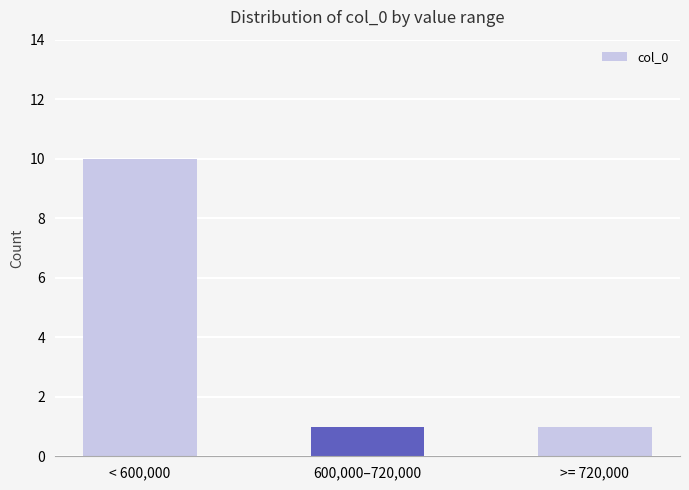

True or false: the data shows 10 at < 600,000.

True